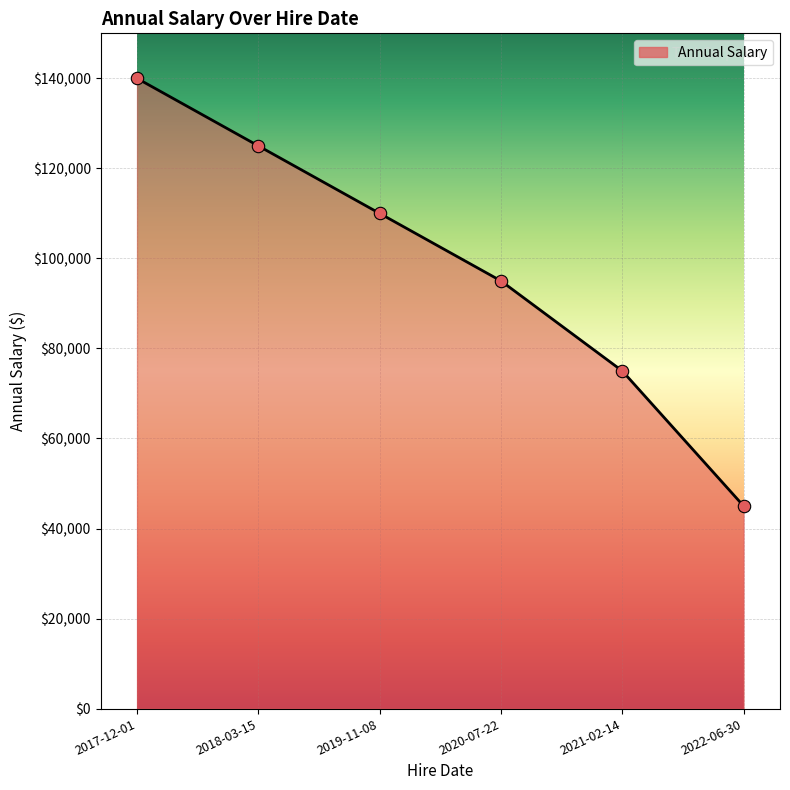

What is the change in value from 2018-03-15 to 2019-11-08?

-15000